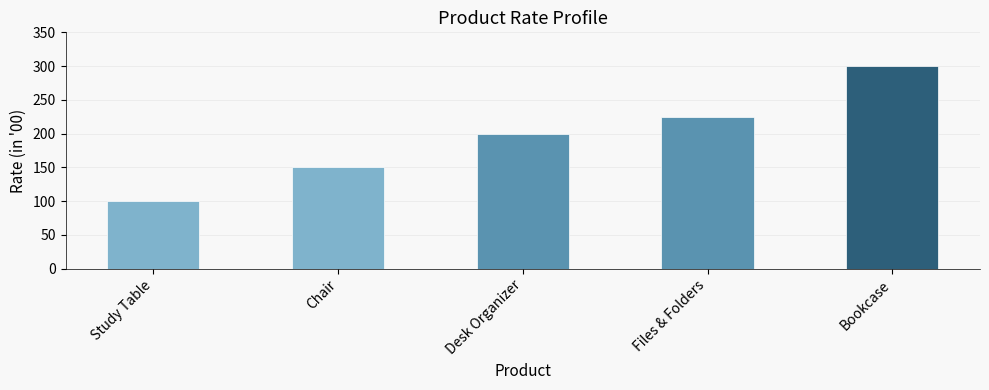

What is the sum of all values?

975